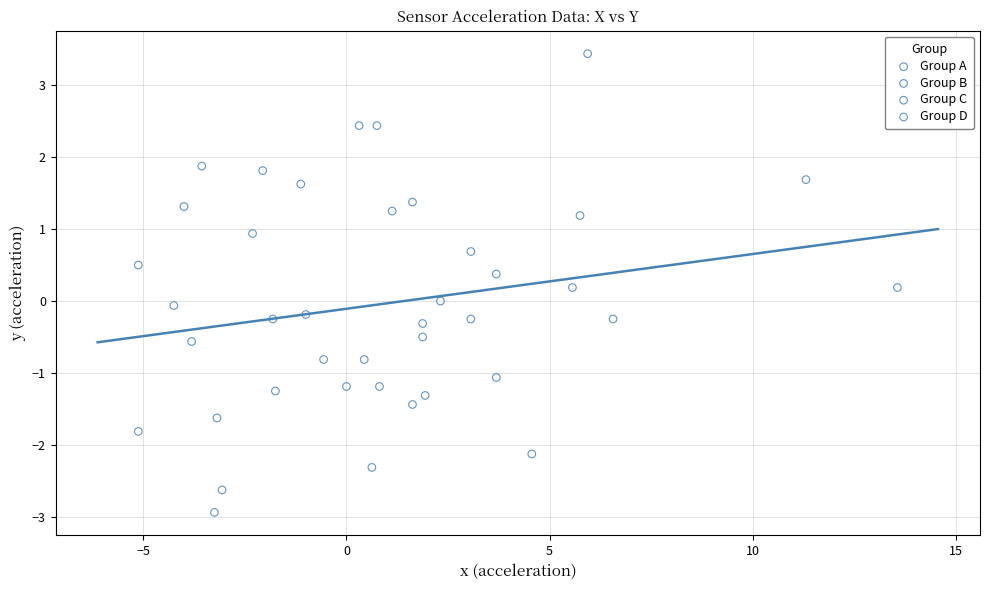

Which series has the largest Y range (max minus min)?

Group A